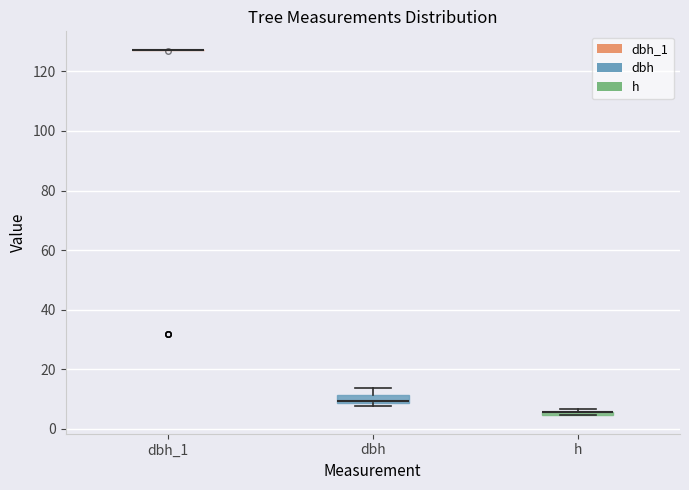

Where is the upper edge of the box for h on the y-axis? The values are not printed on the chart, so give them approximately, as read against the axis.

6